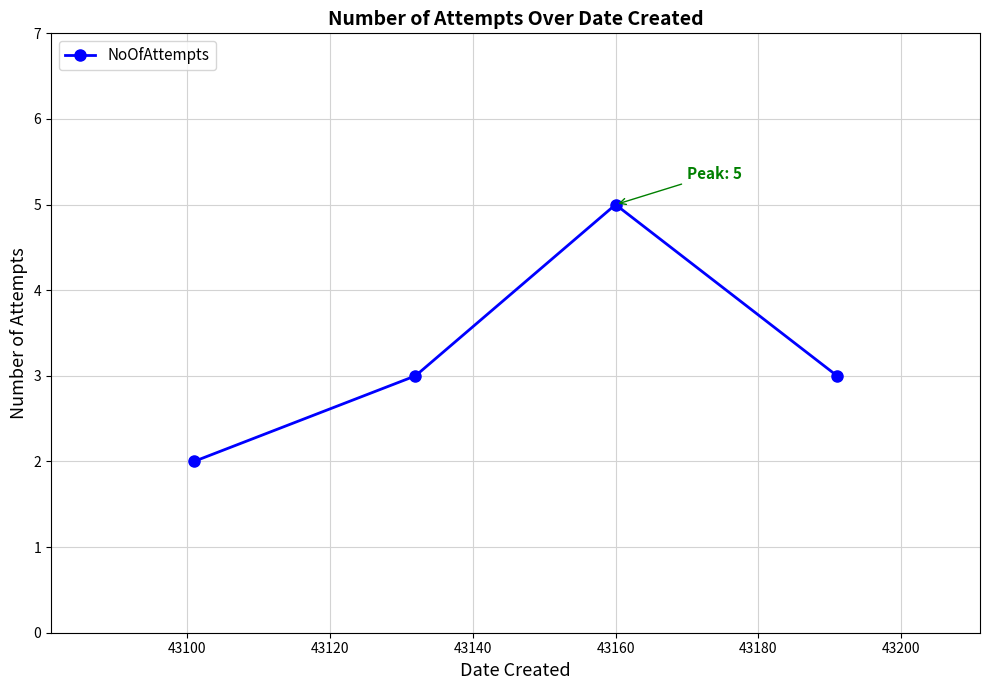

What is the greatest value displayed?

5